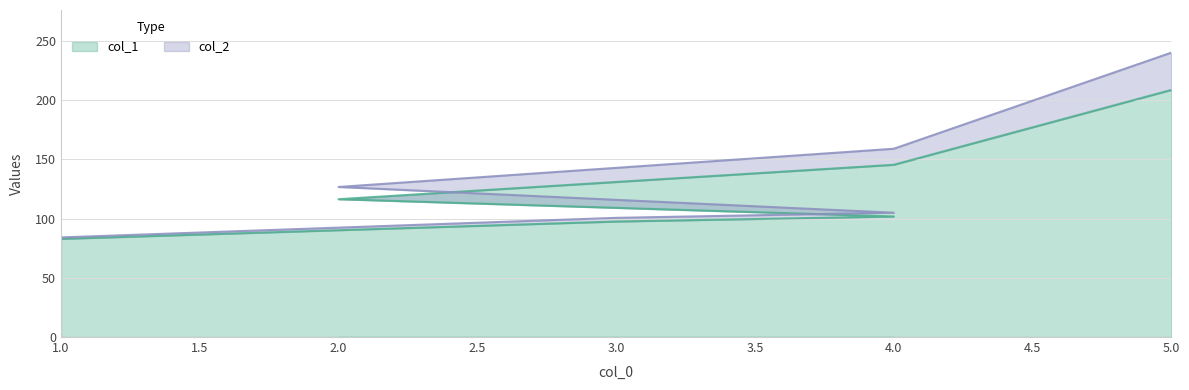

Between 3 and 4, which series saw the biggest shift?

col_2